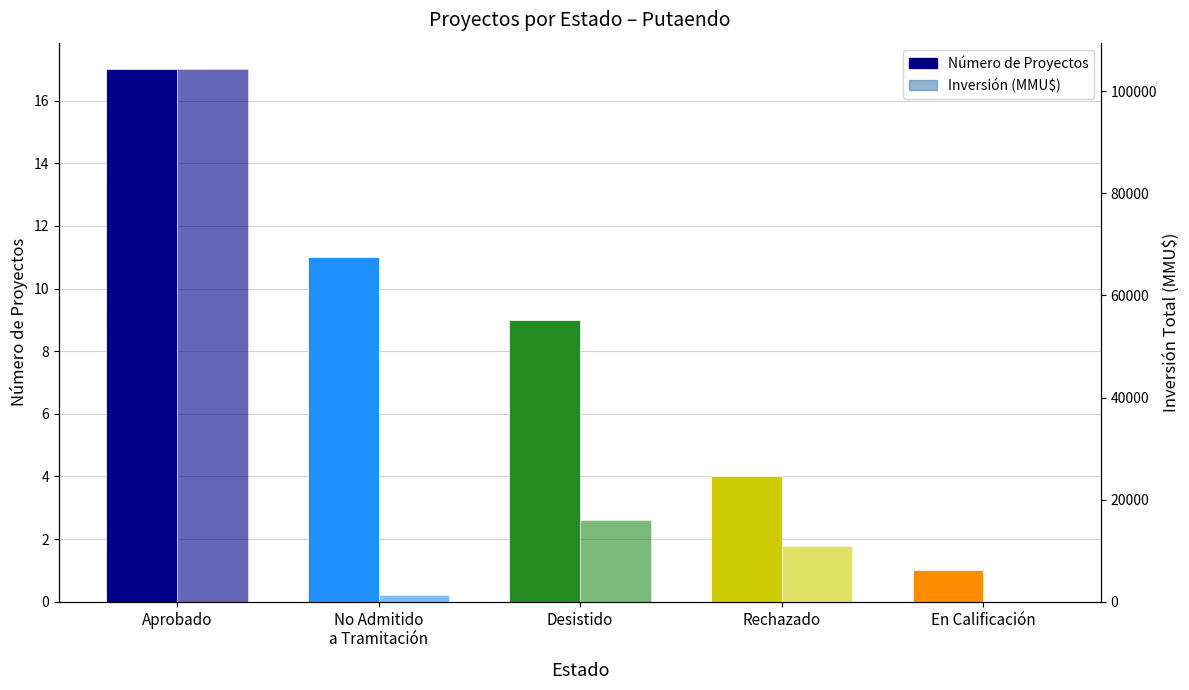

How many series are shown in this chart?

2